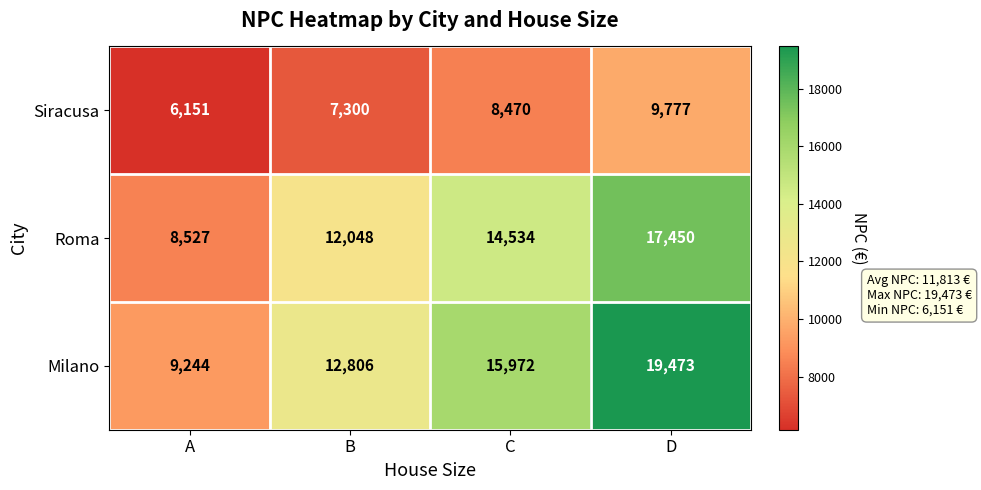

Reading left to right, transcribe all the data shown in this chart.

Siracusa: A=6151	B=7300	C=8470	D=9777
Roma: A=8527	B=12048	C=14534	D=17450
Milano: A=9244	B=12806	C=15972	D=19473